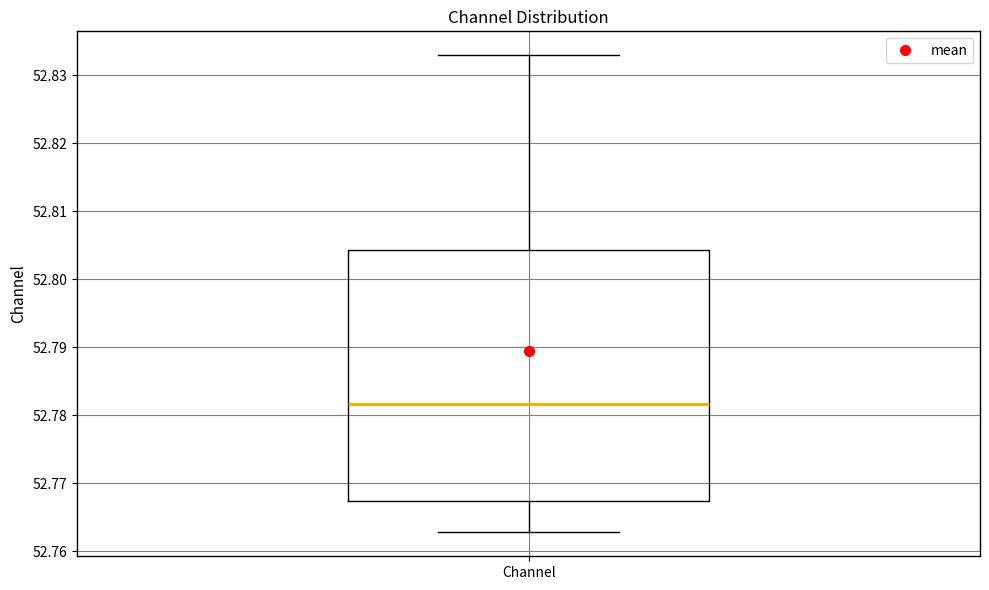

Where does the lower whisker of the box for Channel end on the y-axis? The values are not printed on the chart, so give them approximately, as read against the axis.

52.763